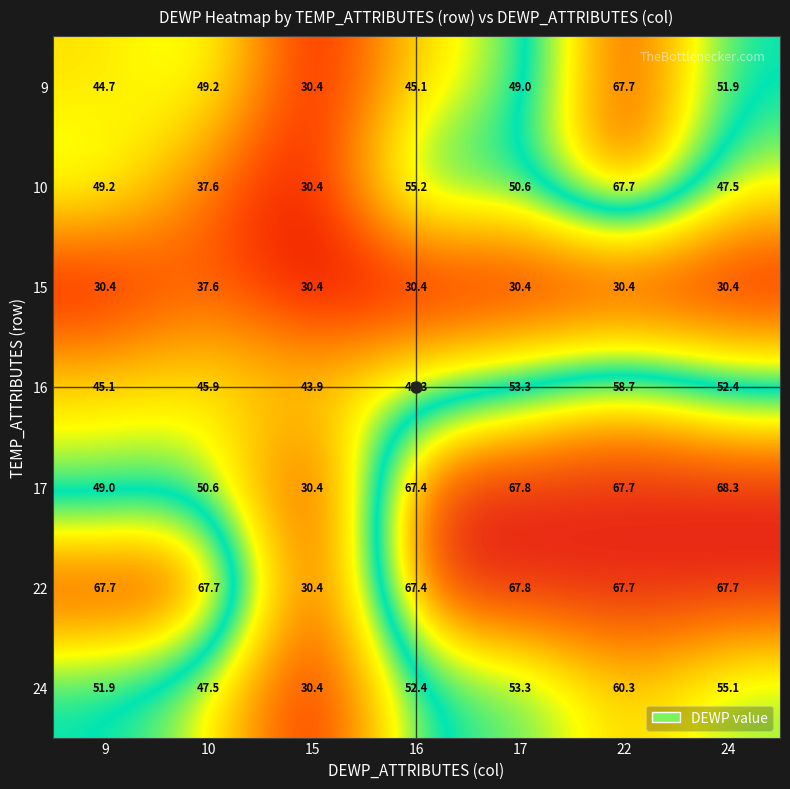

Which series has the widest spread of values?

17